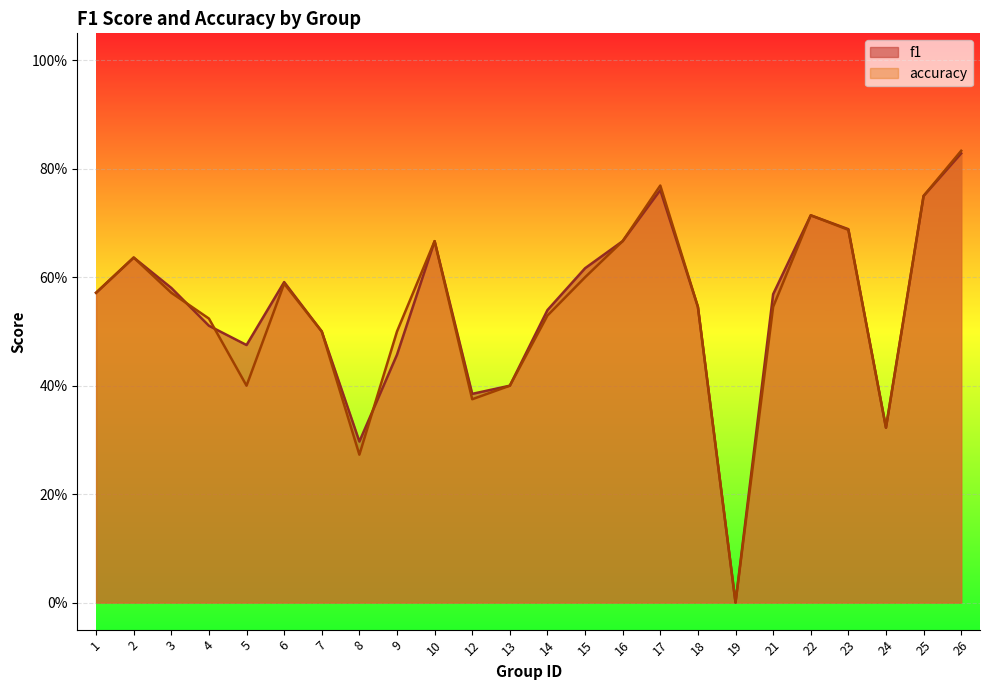

Is the value of accuracy at 6 greater than the value of f1 at 26?

No